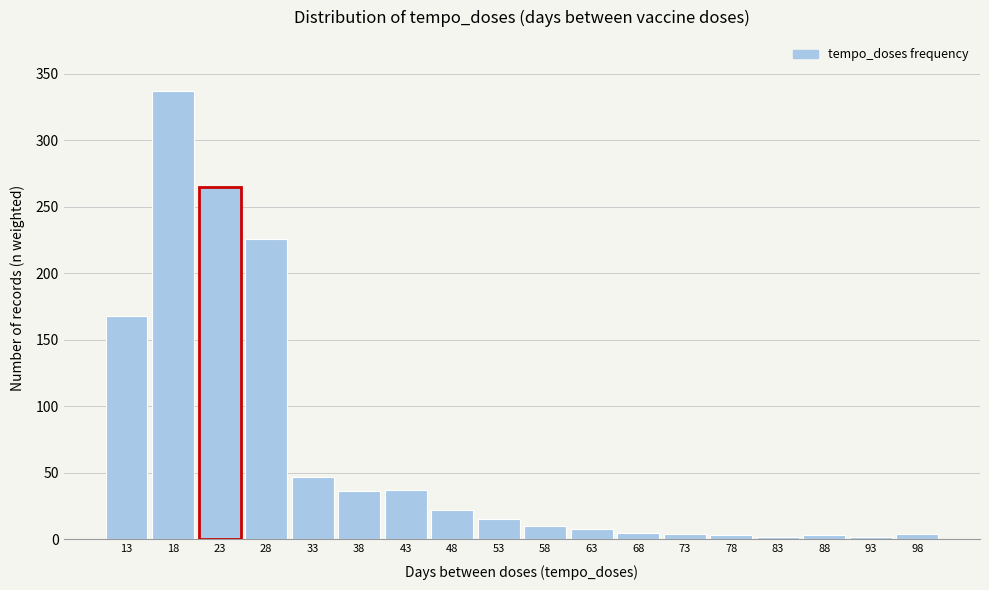

What is the change in value from 23 to 38?

-229